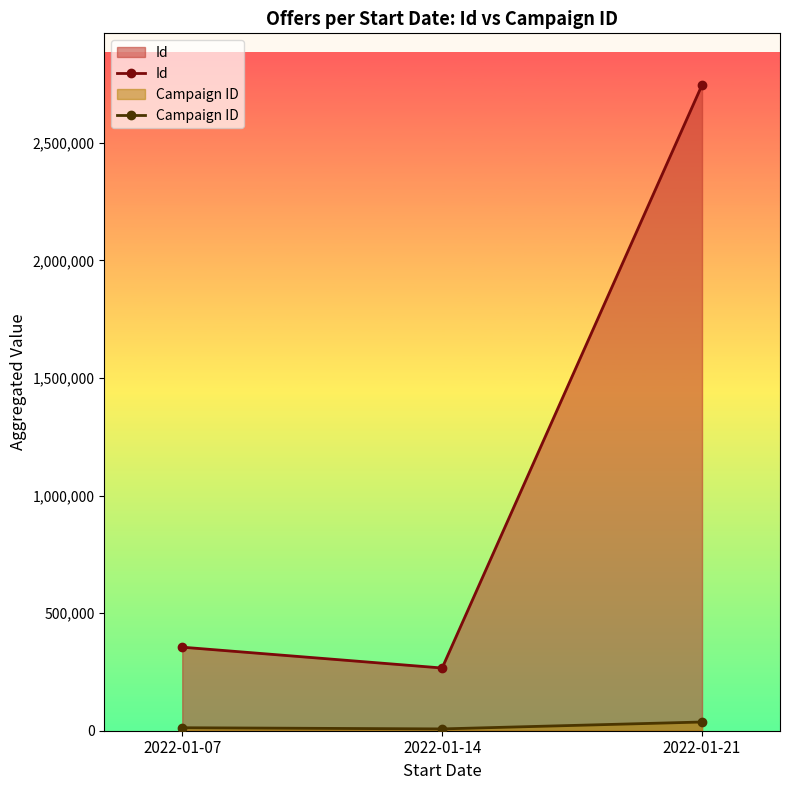

Which category has the lowest value in the Id series?

2022-01-14